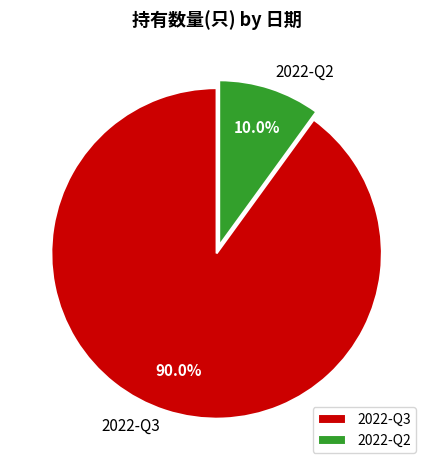

Do 2022-Q3 and 2022-Q2 together represent more than half of the pie?

Yes